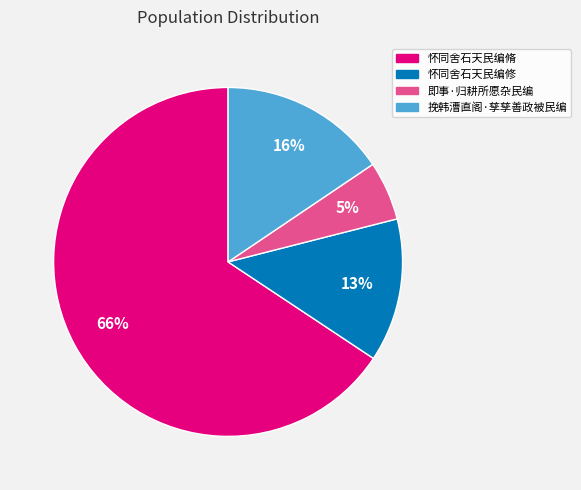

Rank the categories by value from highest to lowest.

怀同舍石天民编脩, 挽韩漕直阁·孳孳善政被民编, 怀同舍石天民编修, 即事·归耕所愿杂民编